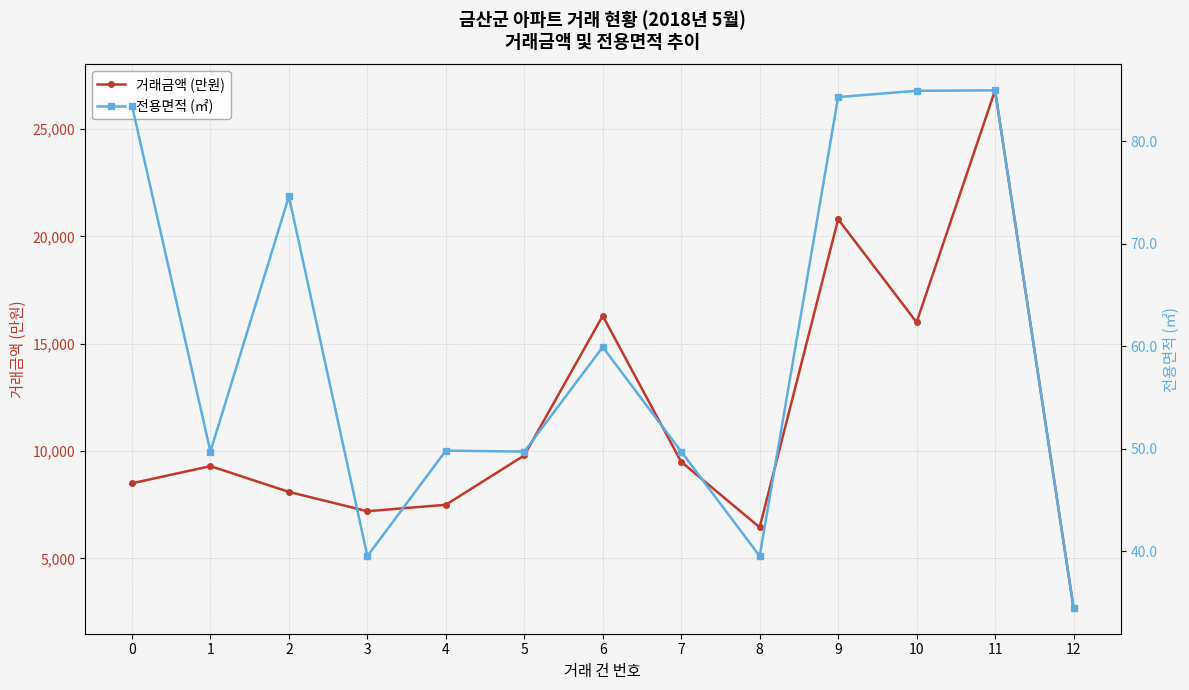

What is the difference between the 거래금액 (만원) values at 2 and 6?

8200